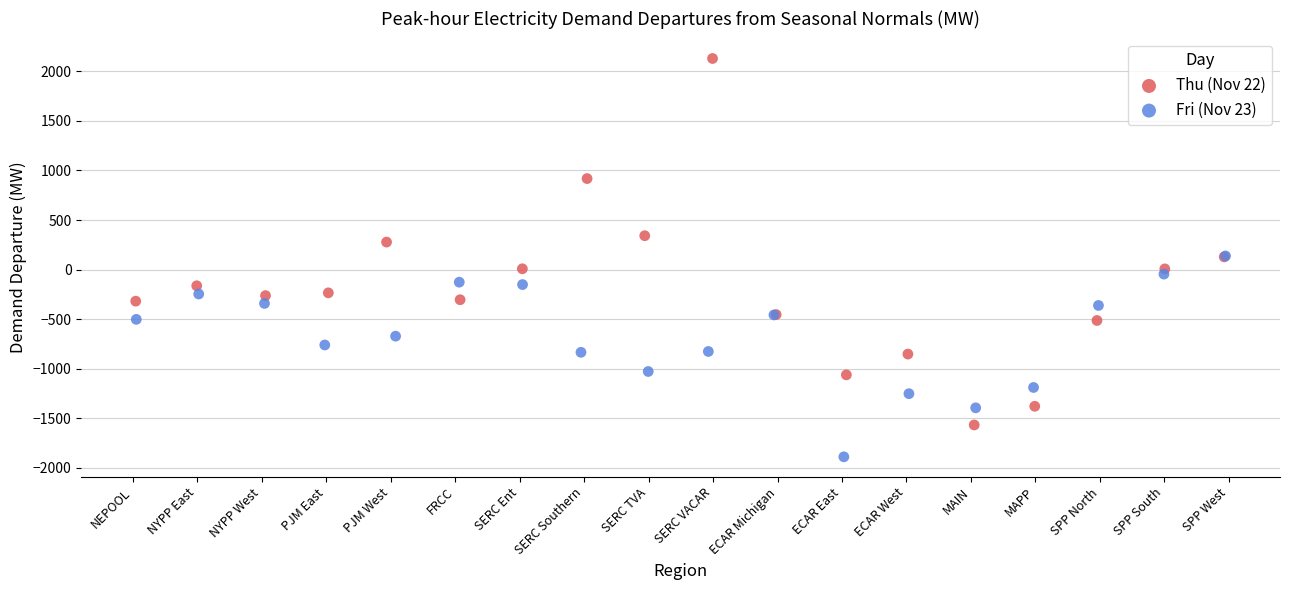

Which series has the largest Y range (max minus min)?

Thu (Nov 22)